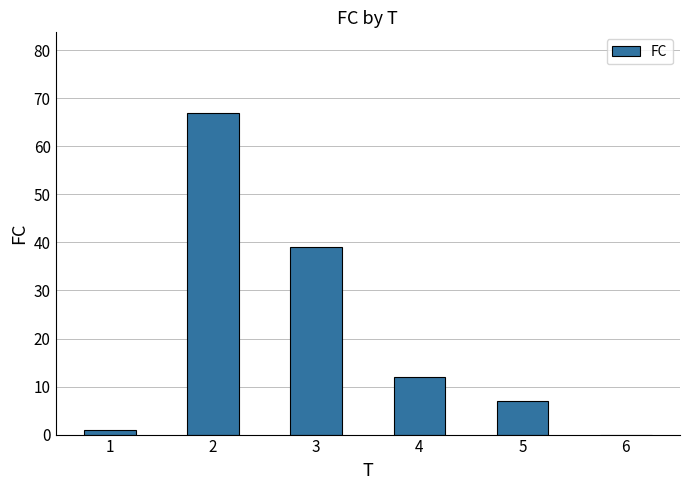

How many categories are shown in the chart?

6